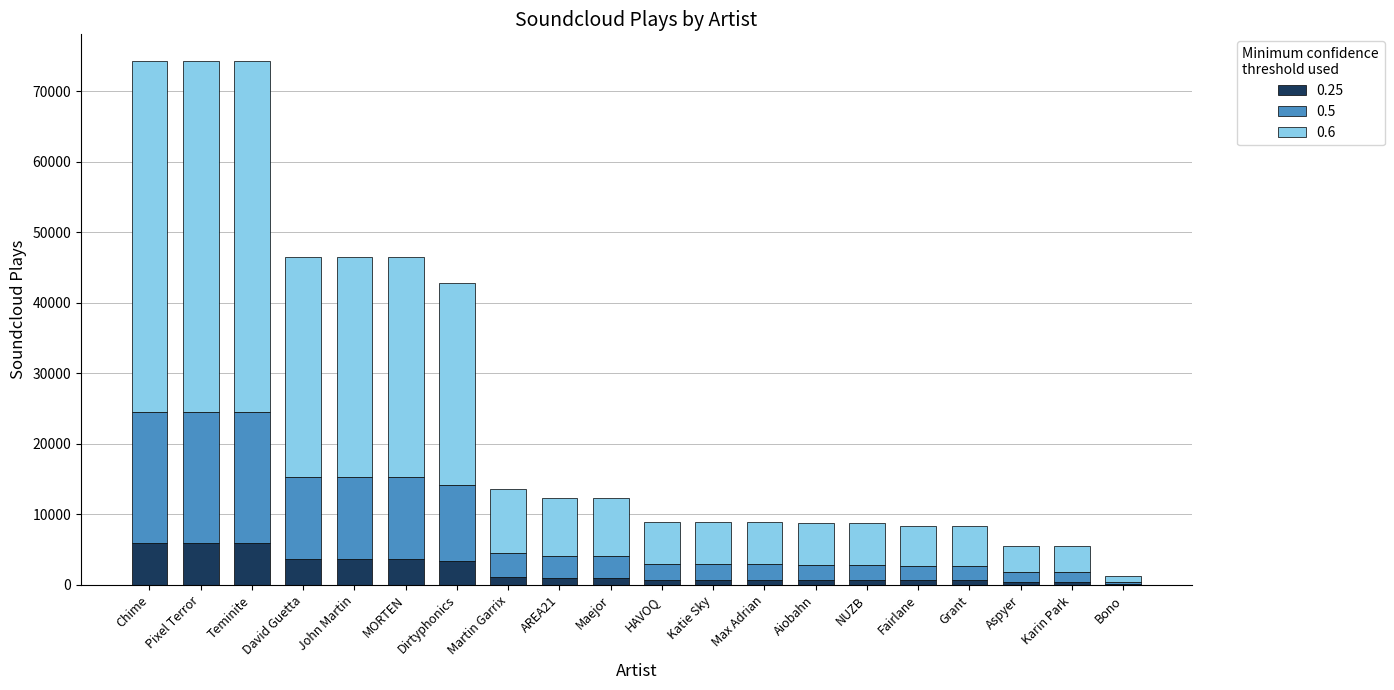

True or false: 0.25 has a value of 5950 at Teminite.

True